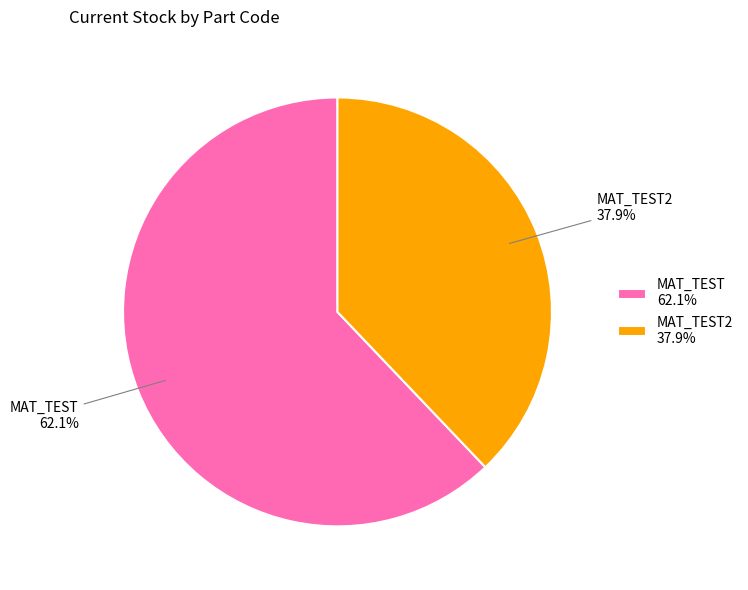

Between MAT_TEST and MAT_TEST2, which is larger?

MAT_TEST